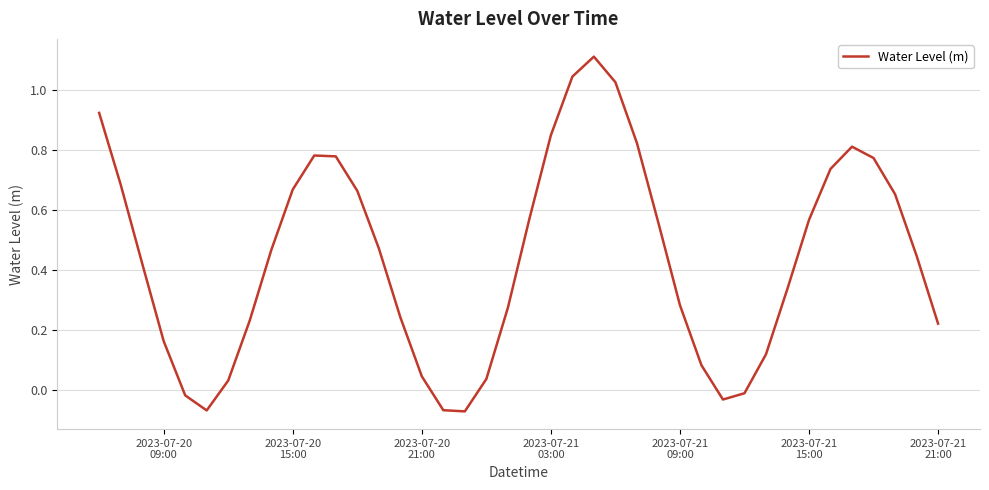

What is the greatest value displayed?

1.1